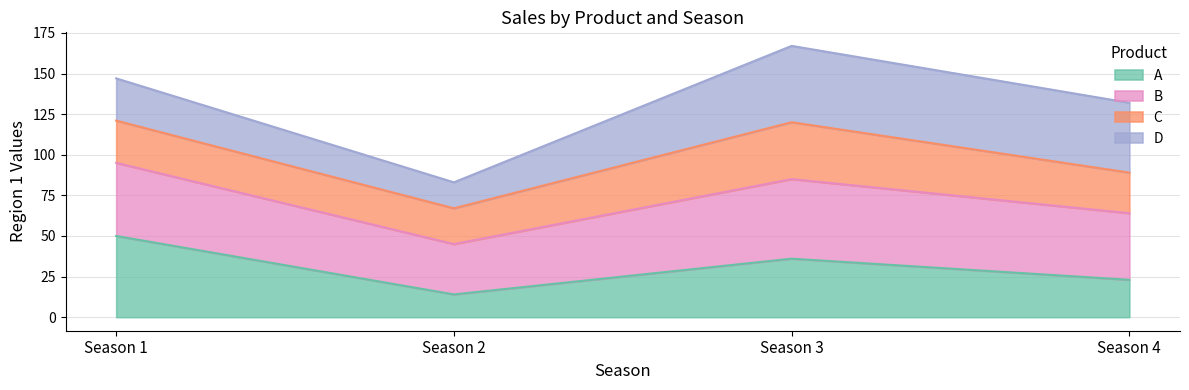

Which category has the highest value in the A series?

Season 1